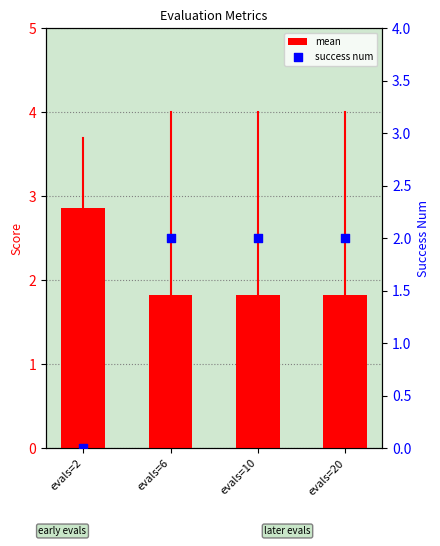

Is the value of mean at evals=10 greater than the value of success num at evals=2?

Yes